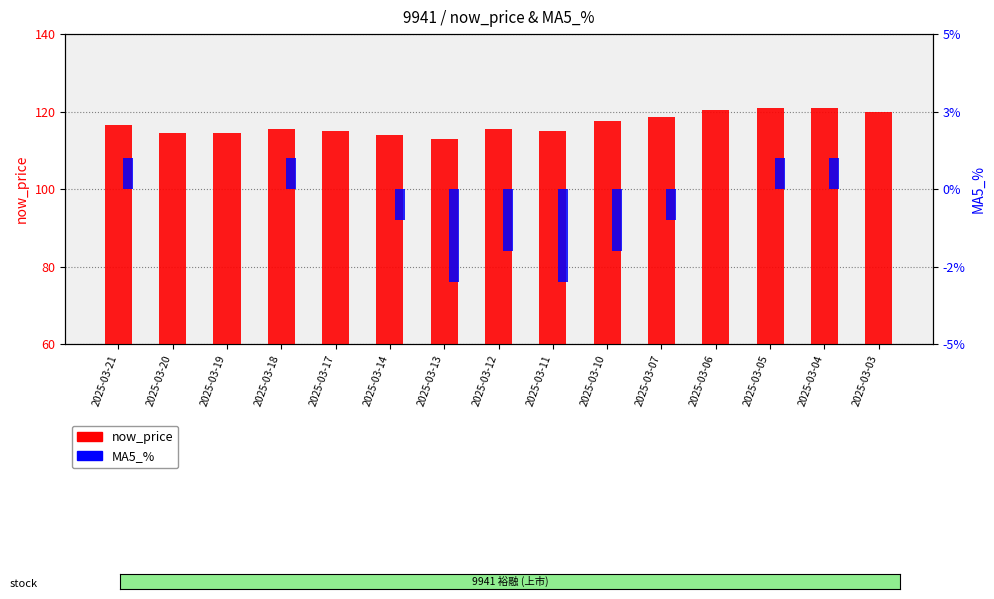

Which series changed the most between 2025-03-14 and 2025-03-04?

now_price